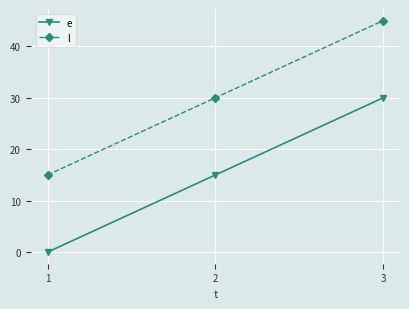

Is it true that l equals 15 at 1?

True